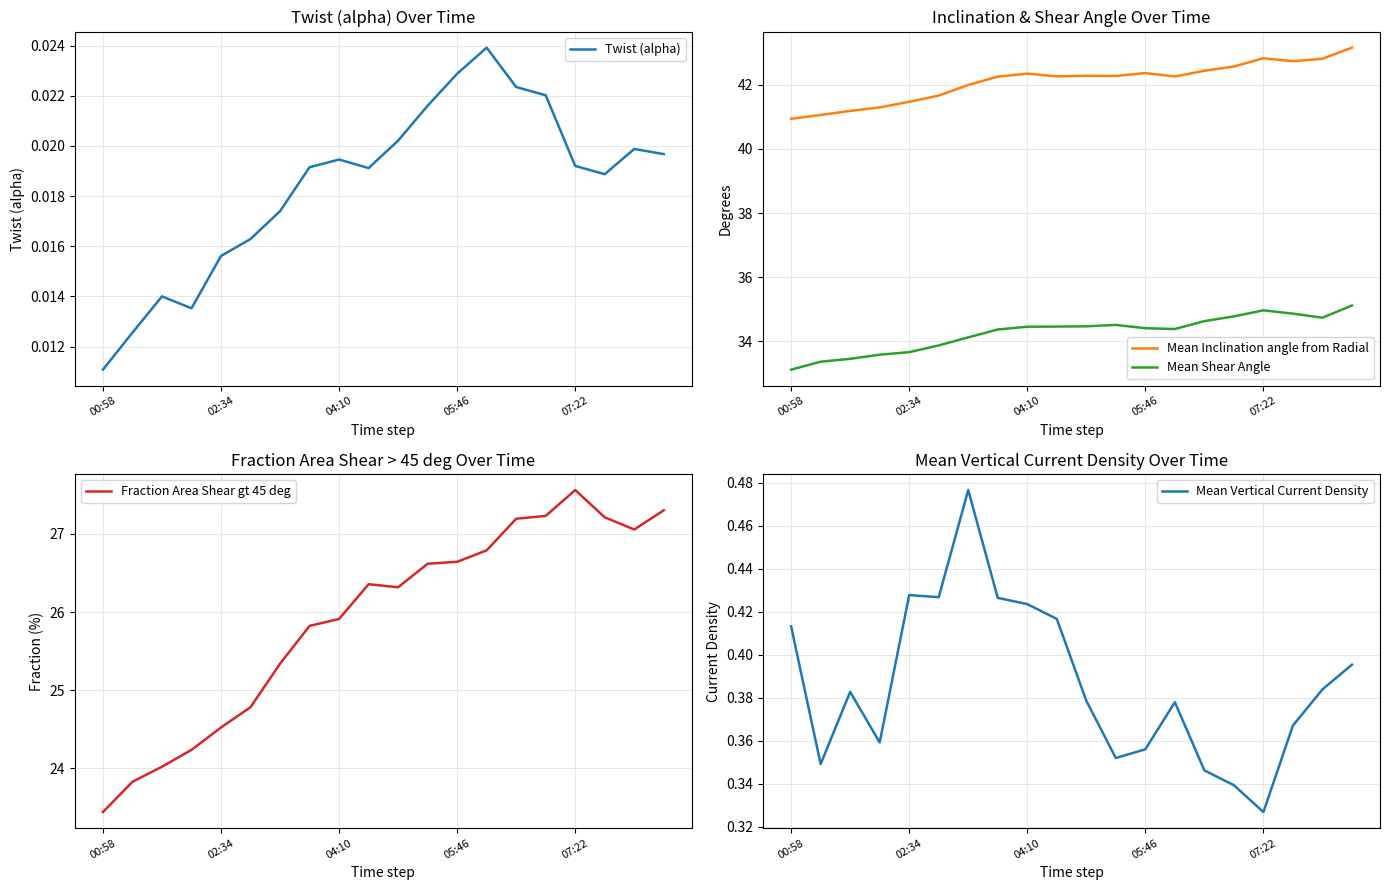

Which has a higher value, 13 or 00:58?

13